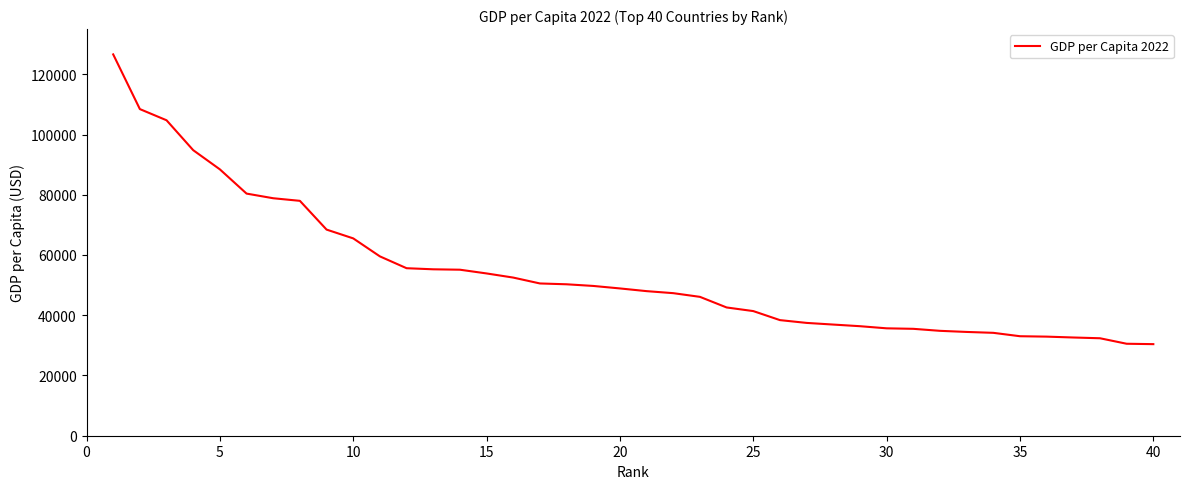

Count the number of categories in the chart.

40